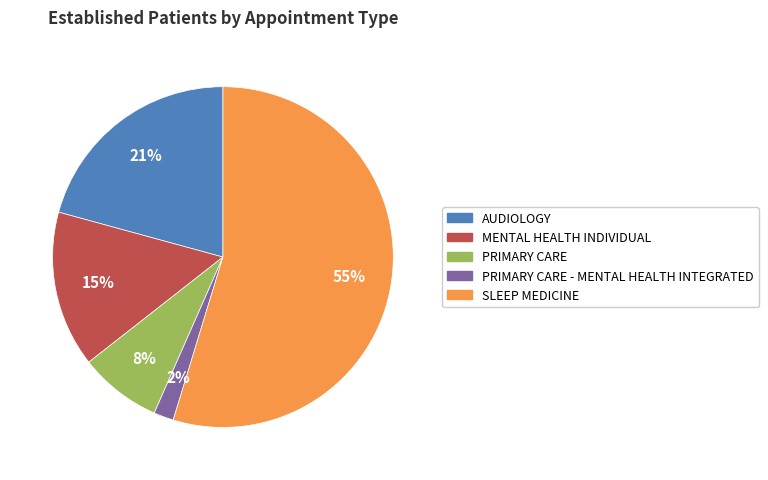

Is there a majority slice in this chart?

Yes